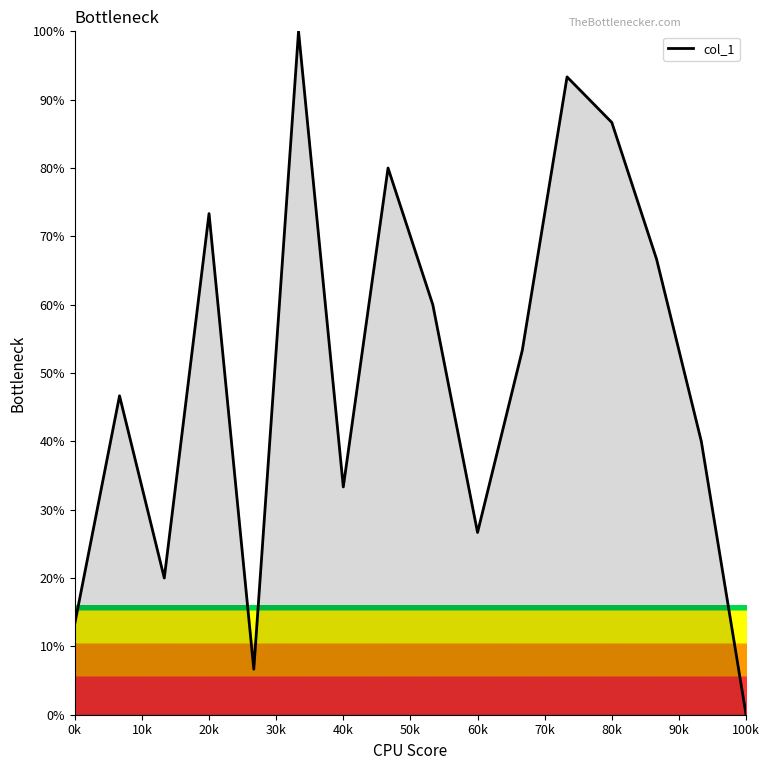

What is the difference between the maximum and minimum values?

100.0